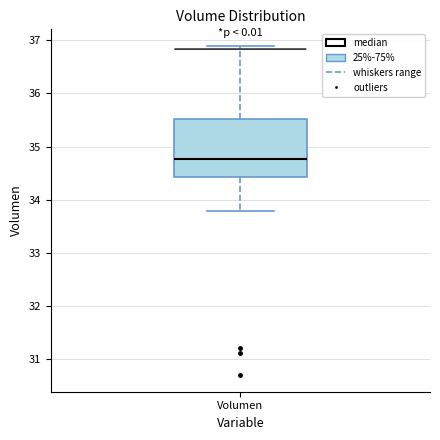

Read this box plot against the y-axis: the position of the median line, the range covered by the box, and the ends of both whiskers. The values are not printed on the chart, so give them approximately, as read against the axis.

median 34.8, box 34.4 to 35.5, whiskers 33.8 to 36.9